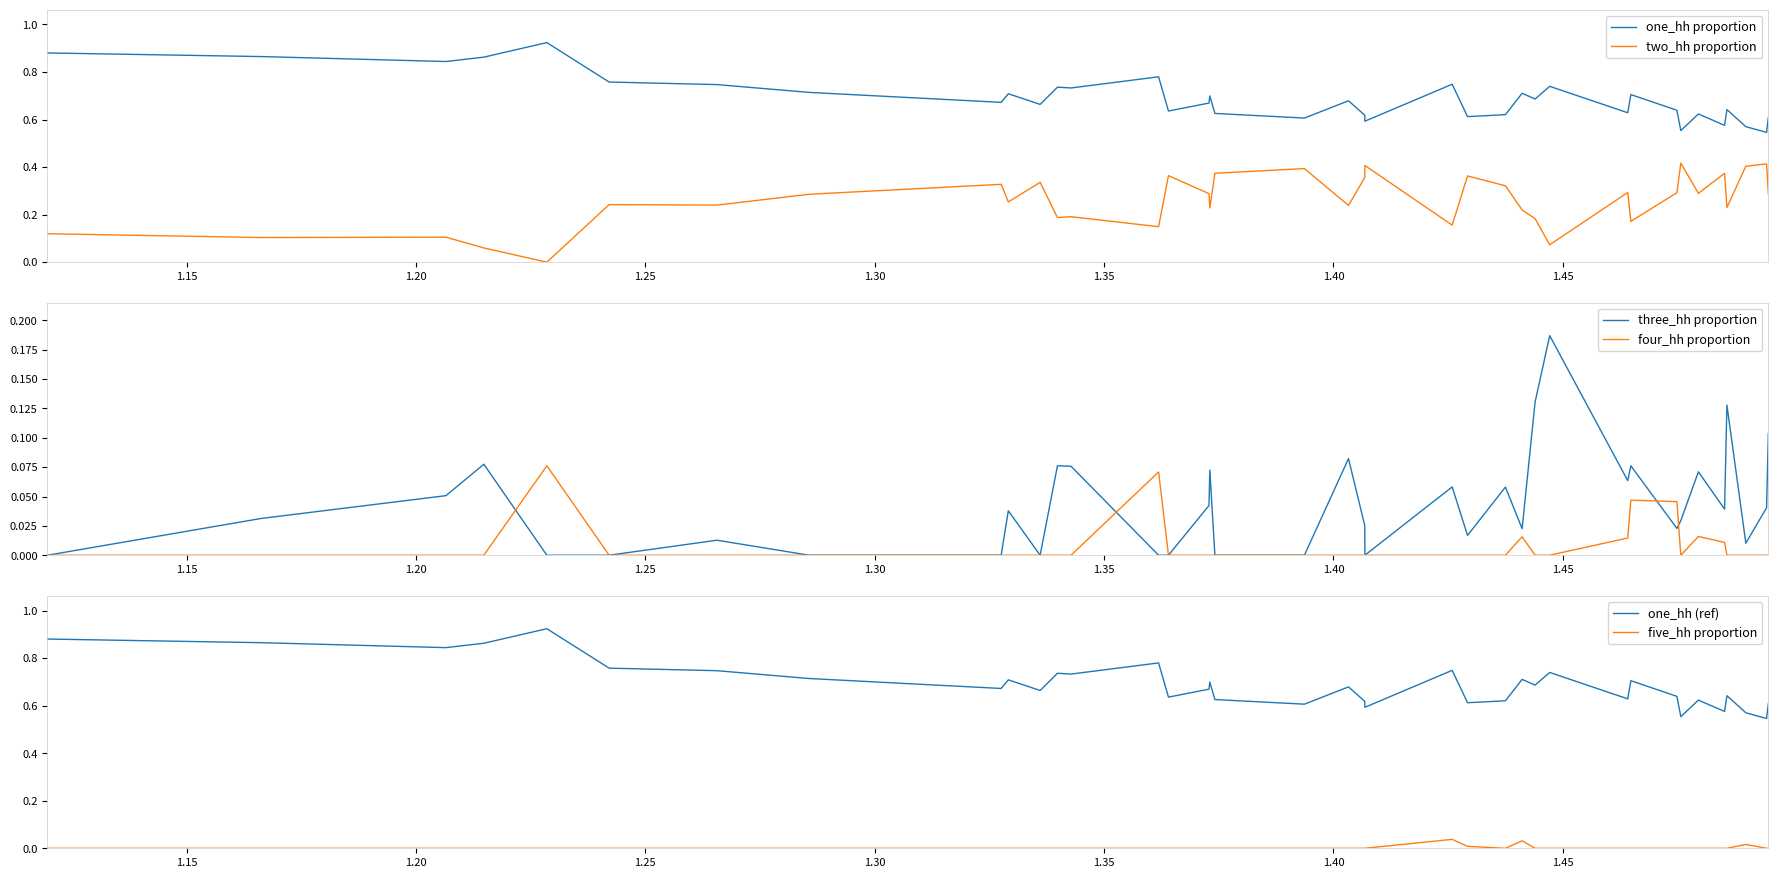

After their last crossing, which series has the higher values: three_hh proportion or five_hh proportion?

three_hh proportion